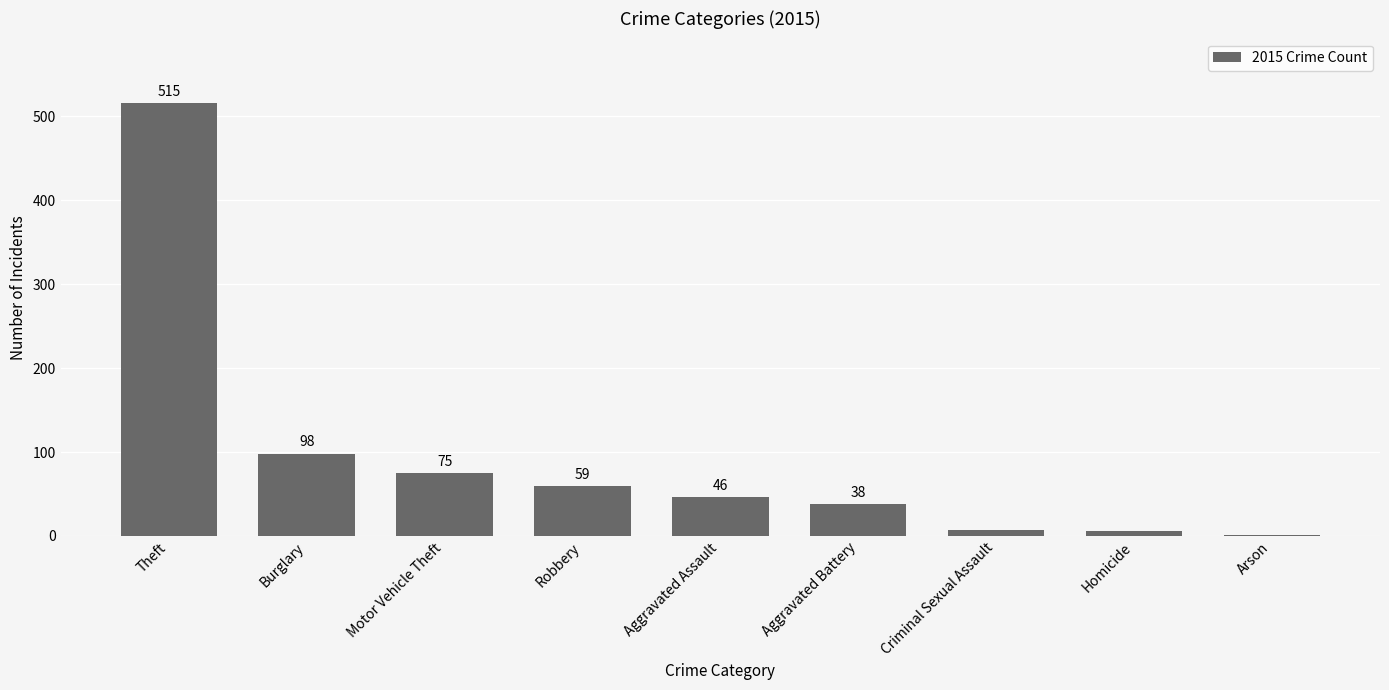

What is the approximate value at Criminal Sexual Assault?

7